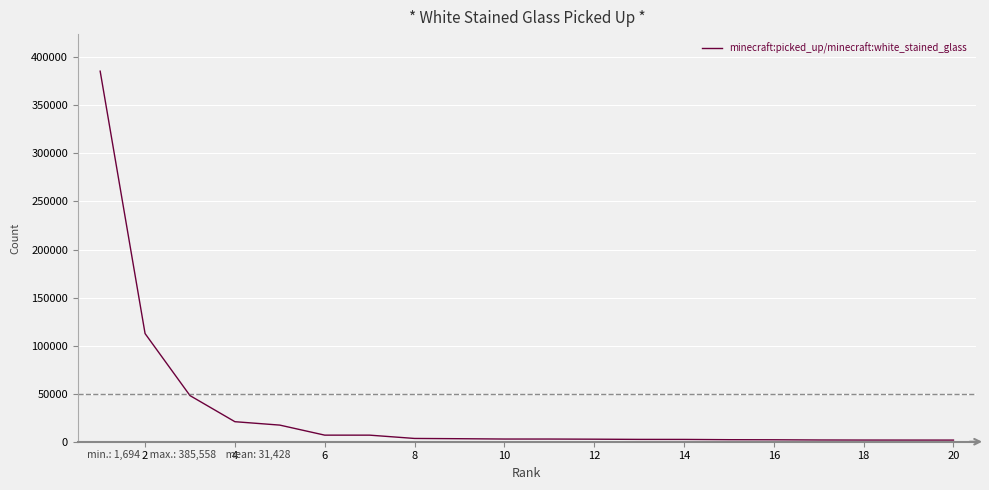

Does the chart display data point markers on the line(s)?

No